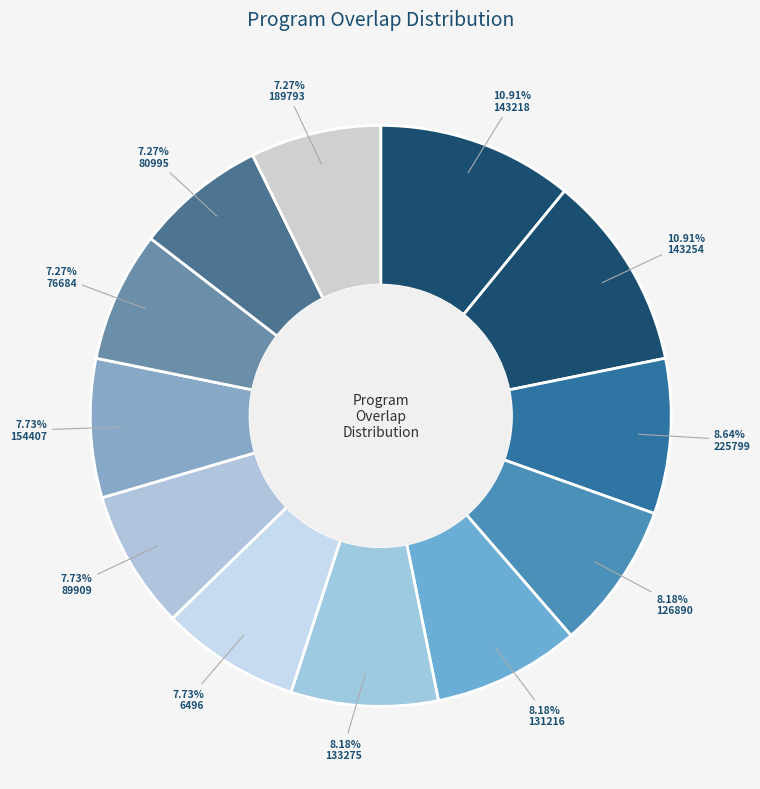

What percentage is the 76684 slice, to the nearest percent?

7%